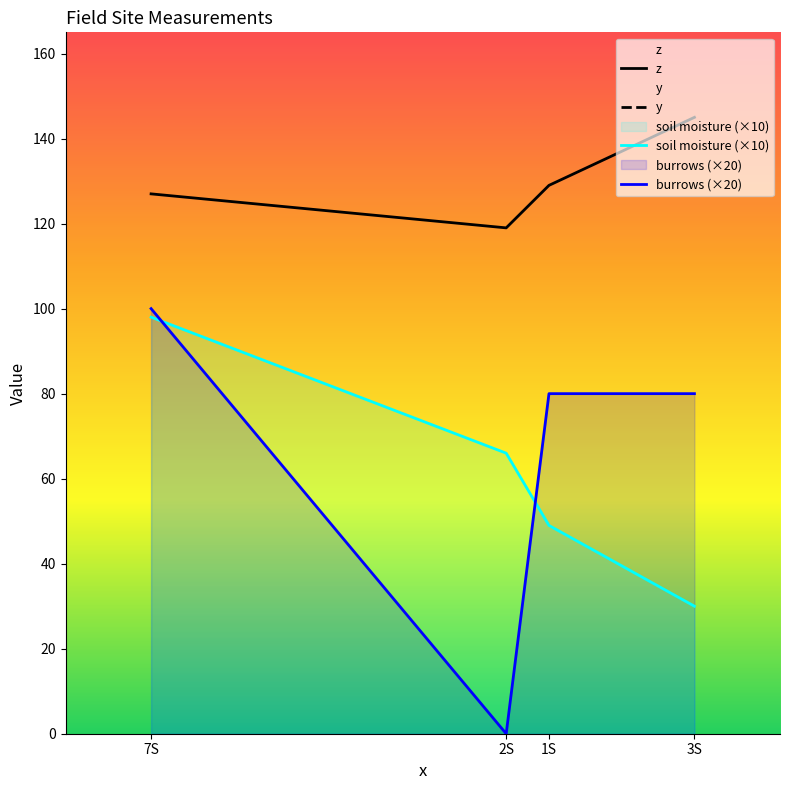

True or false: soil moisture and z intersect in this chart.

False